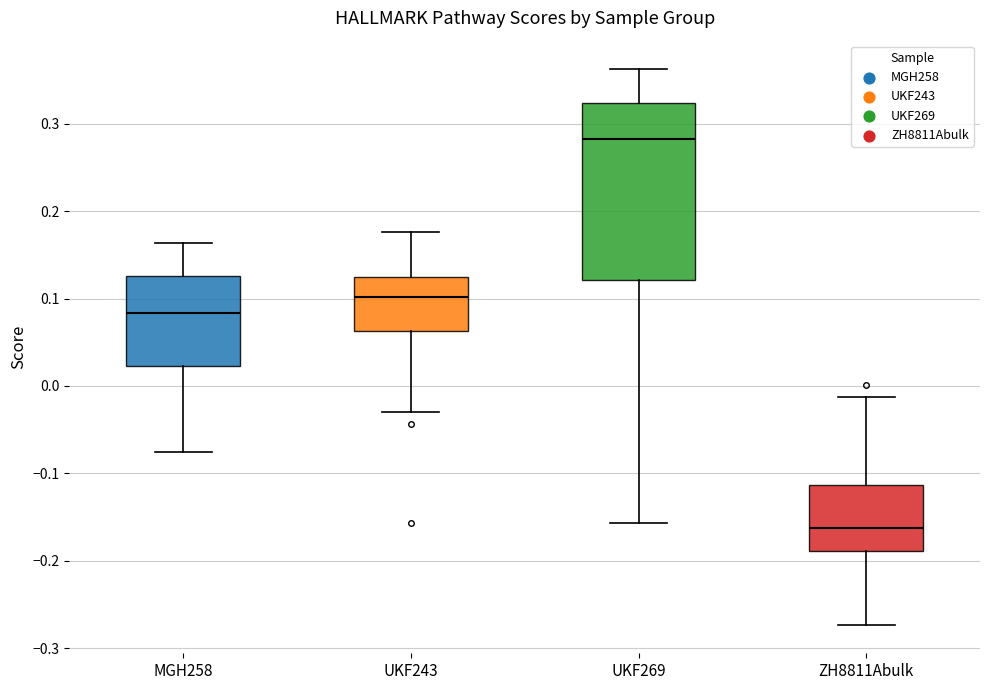

Which box's median line is the highest?

UKF269